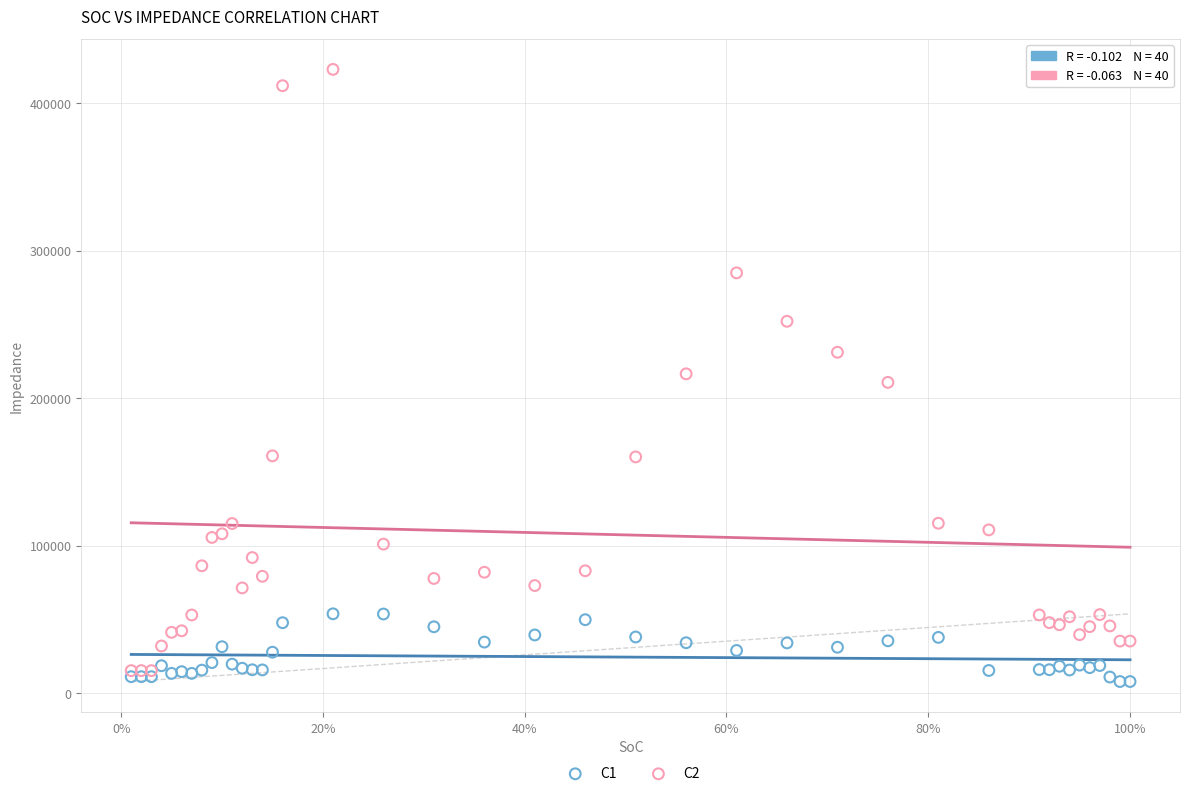

Which series contains the lowest Y value?

C1